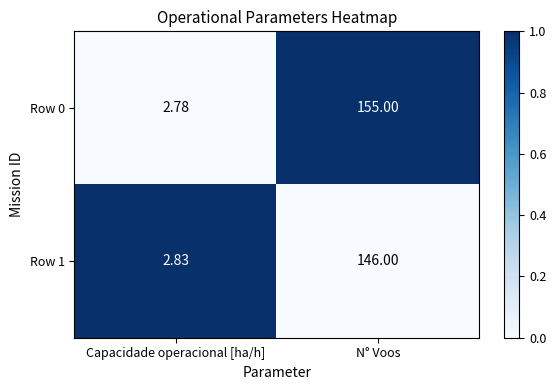

Which series changed the most between Capacidade operacional [ha/h] and N° Voos?

Row 0